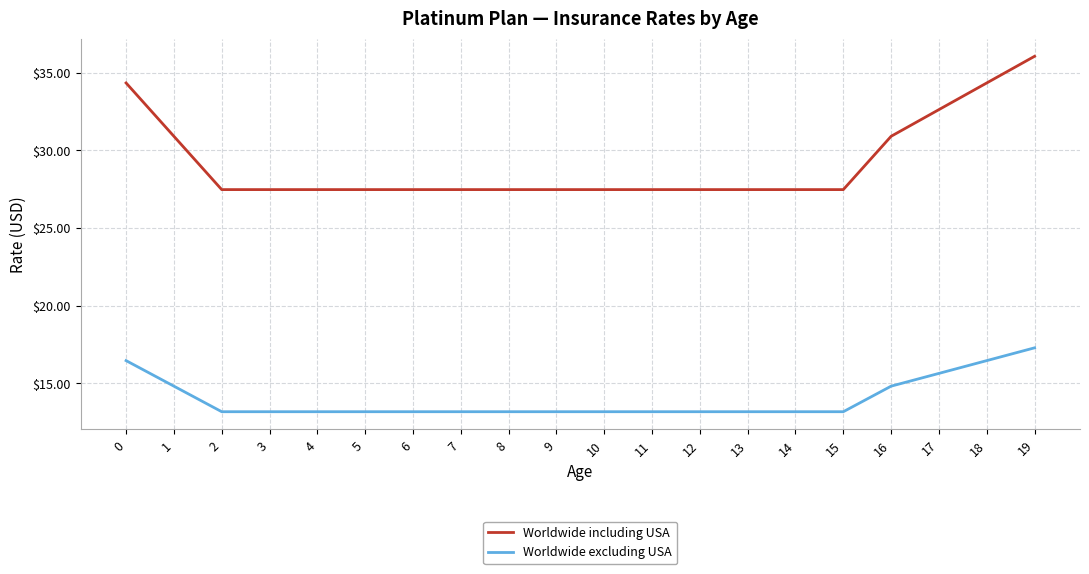

At how many categories does at least one series exceed 15?

20